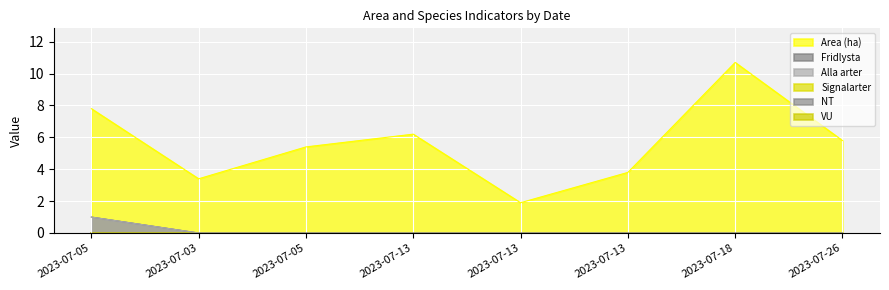

How many lines are shown in the chart?

6